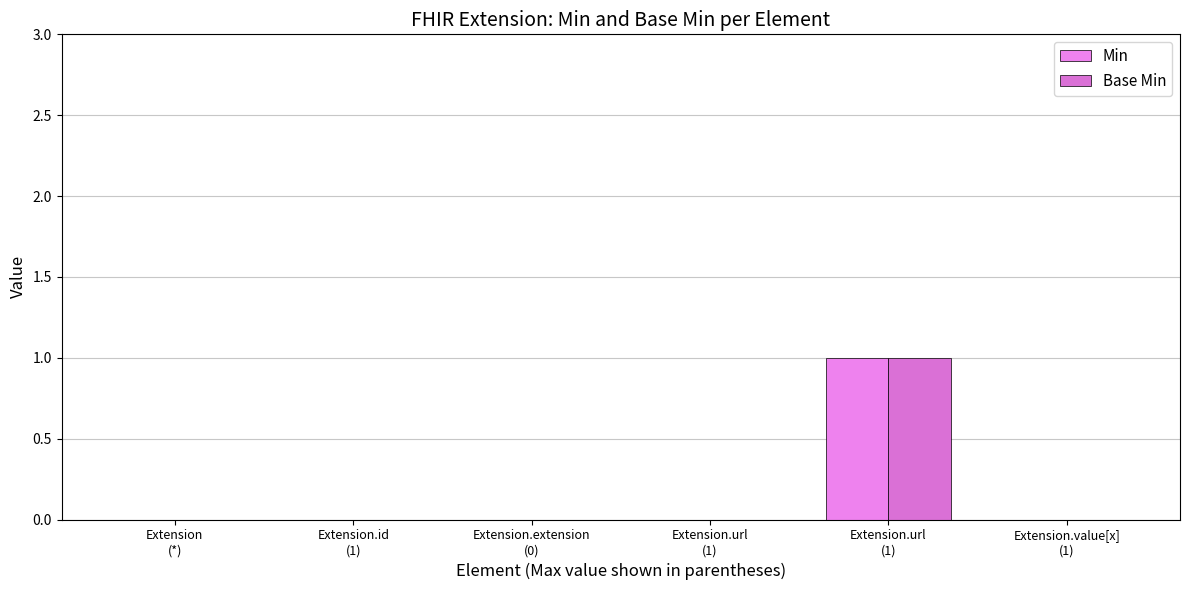

Count the number of categories in the chart.

6